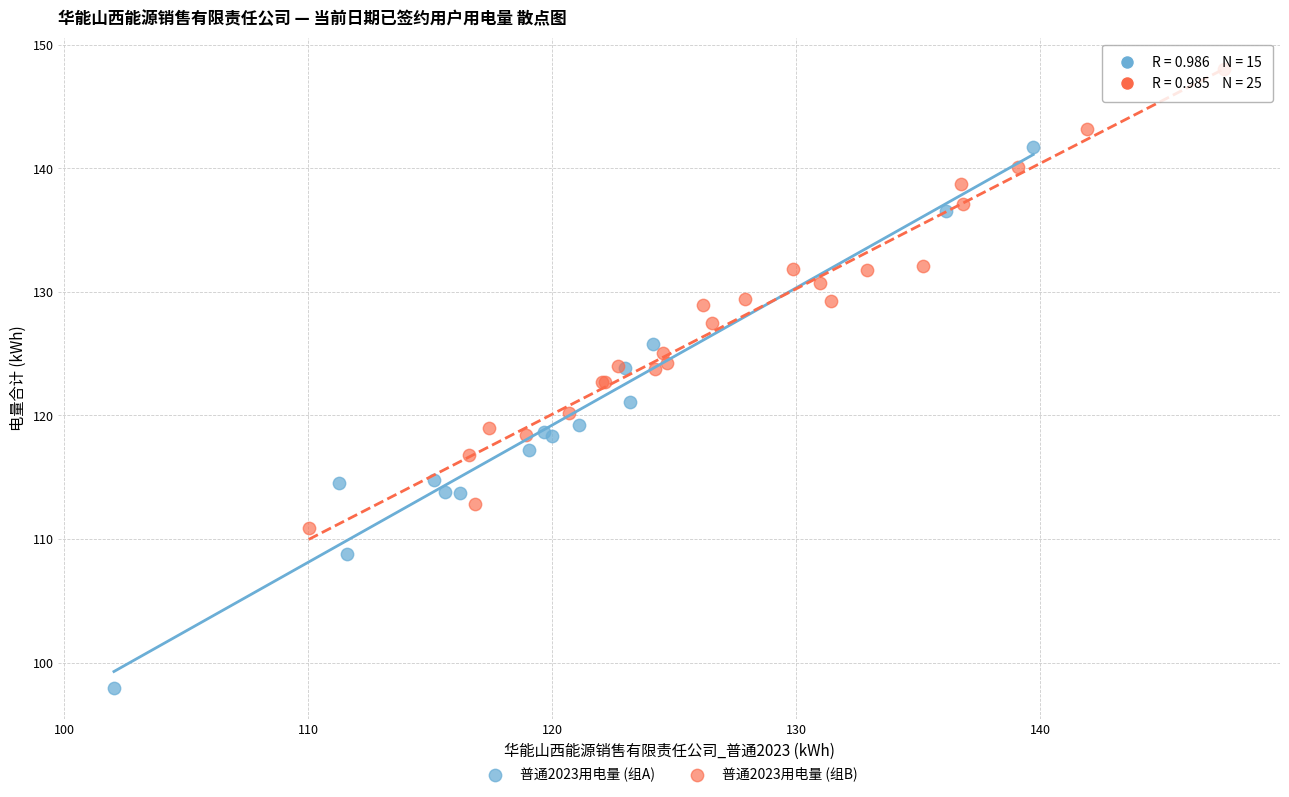

Which series reaches the minimum Y coordinate?

普通2023用电量 (组A)